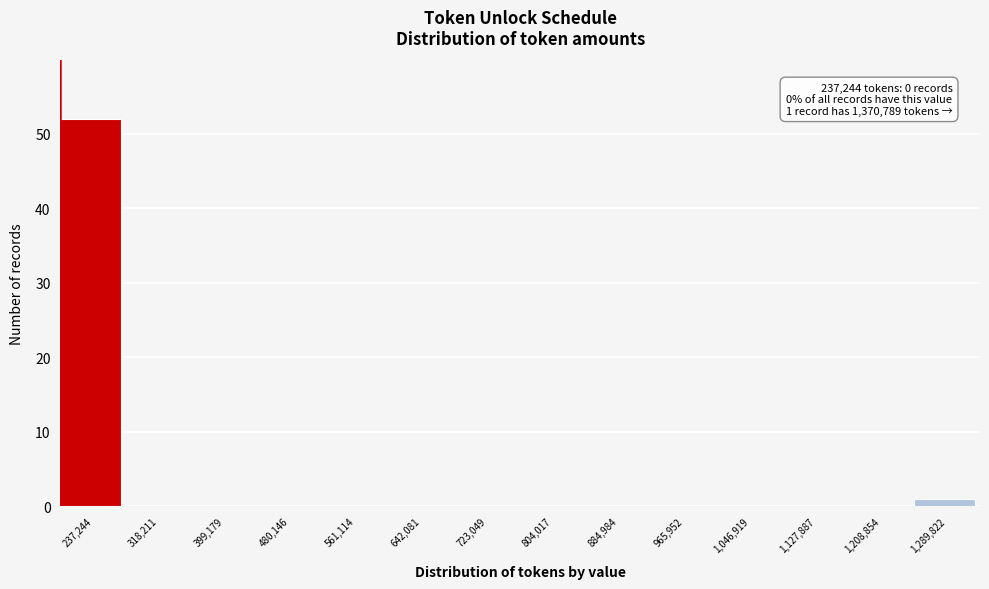

Reading left to right, what are all the values shown in this chart?

237,244=52	318,211=0	399,179=0	480,146=0	561,114=0	642,081=0	723,049=0	804,017=0	884,984=0	965,952=0	1,046,919=0	1,127,887=0	1,208,854=0	1,289,822=1